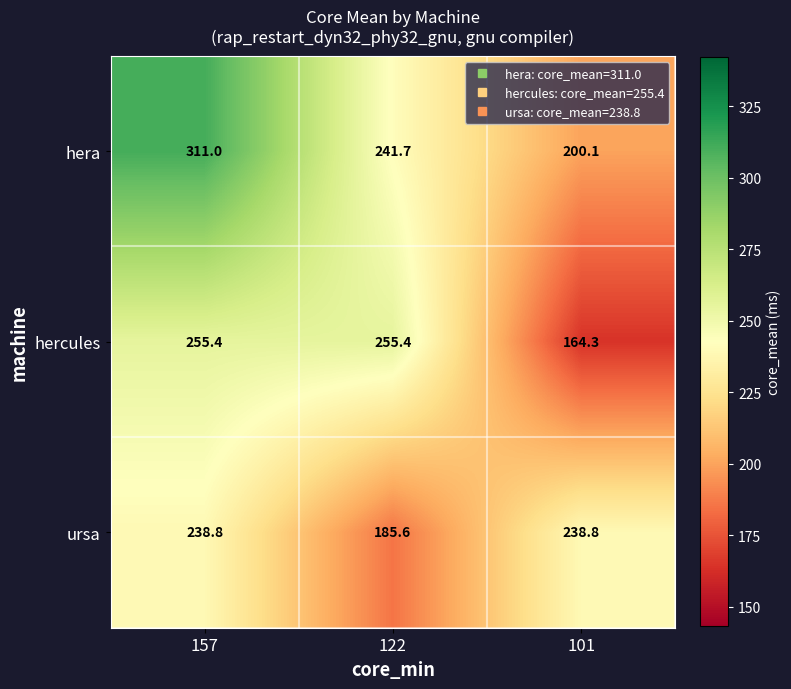

At 101, list the series in order from smallest to largest.

hercules, hera, ursa